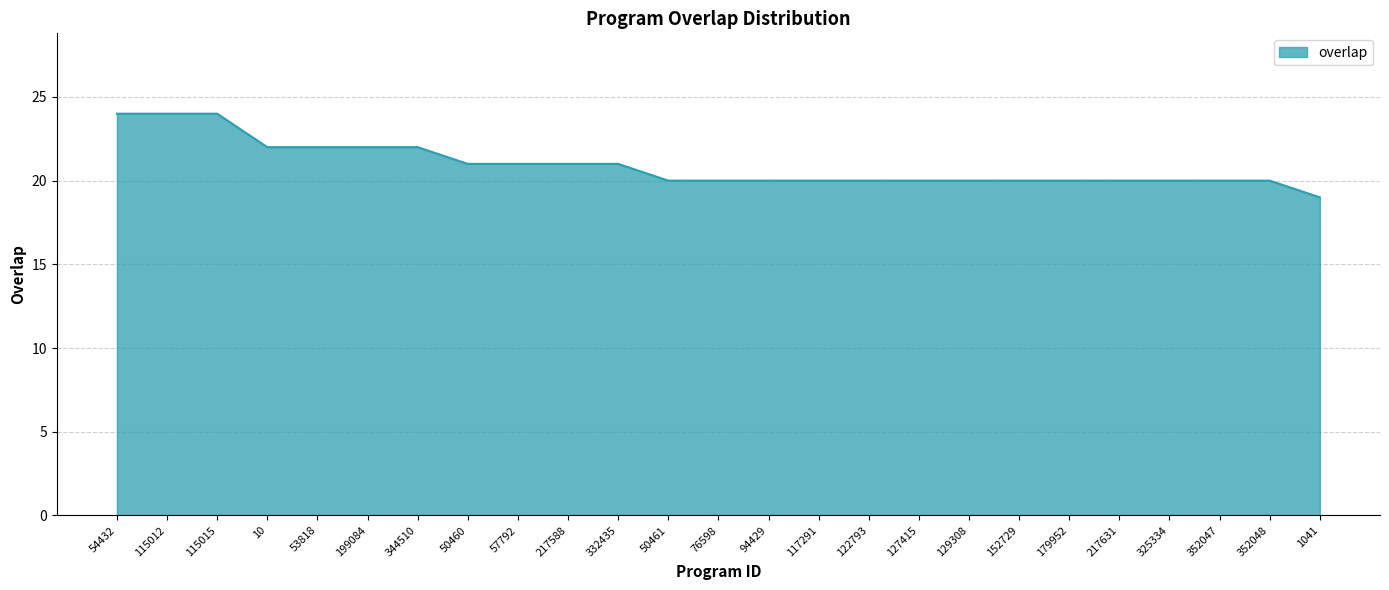

What is the smallest value displayed?

19